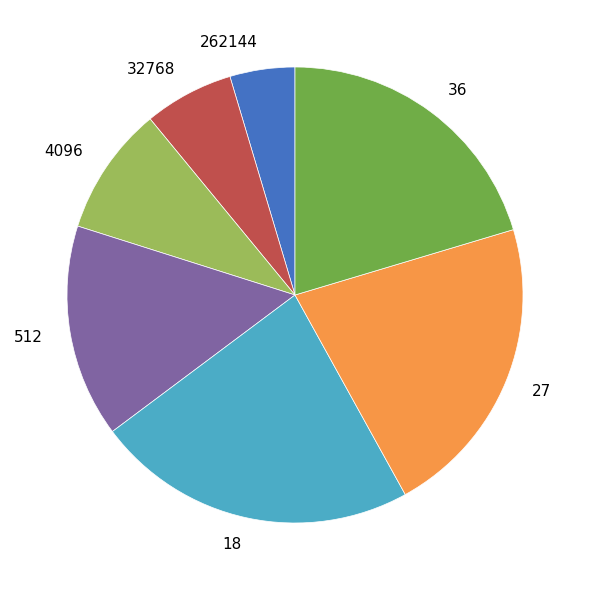

True or false: 18 accounts for 23% of the total.

True